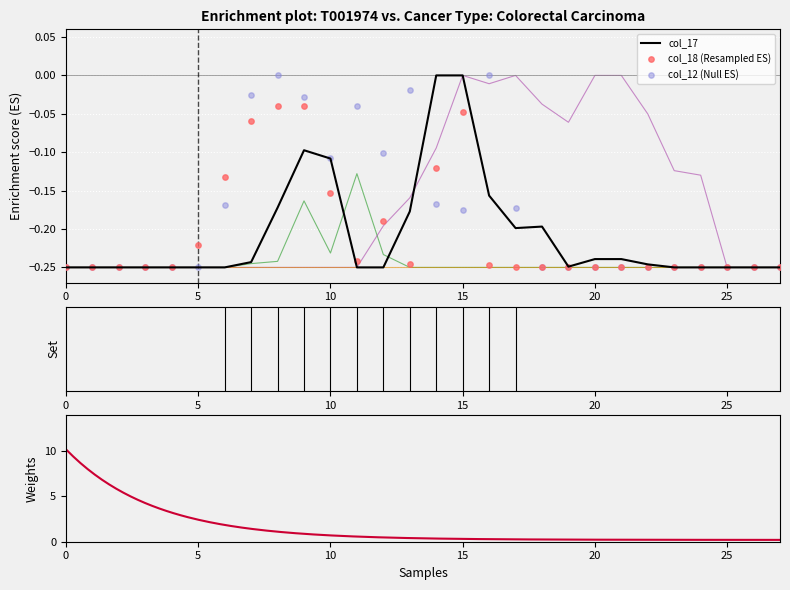

Which series has the widest spread of Y values?

col_17